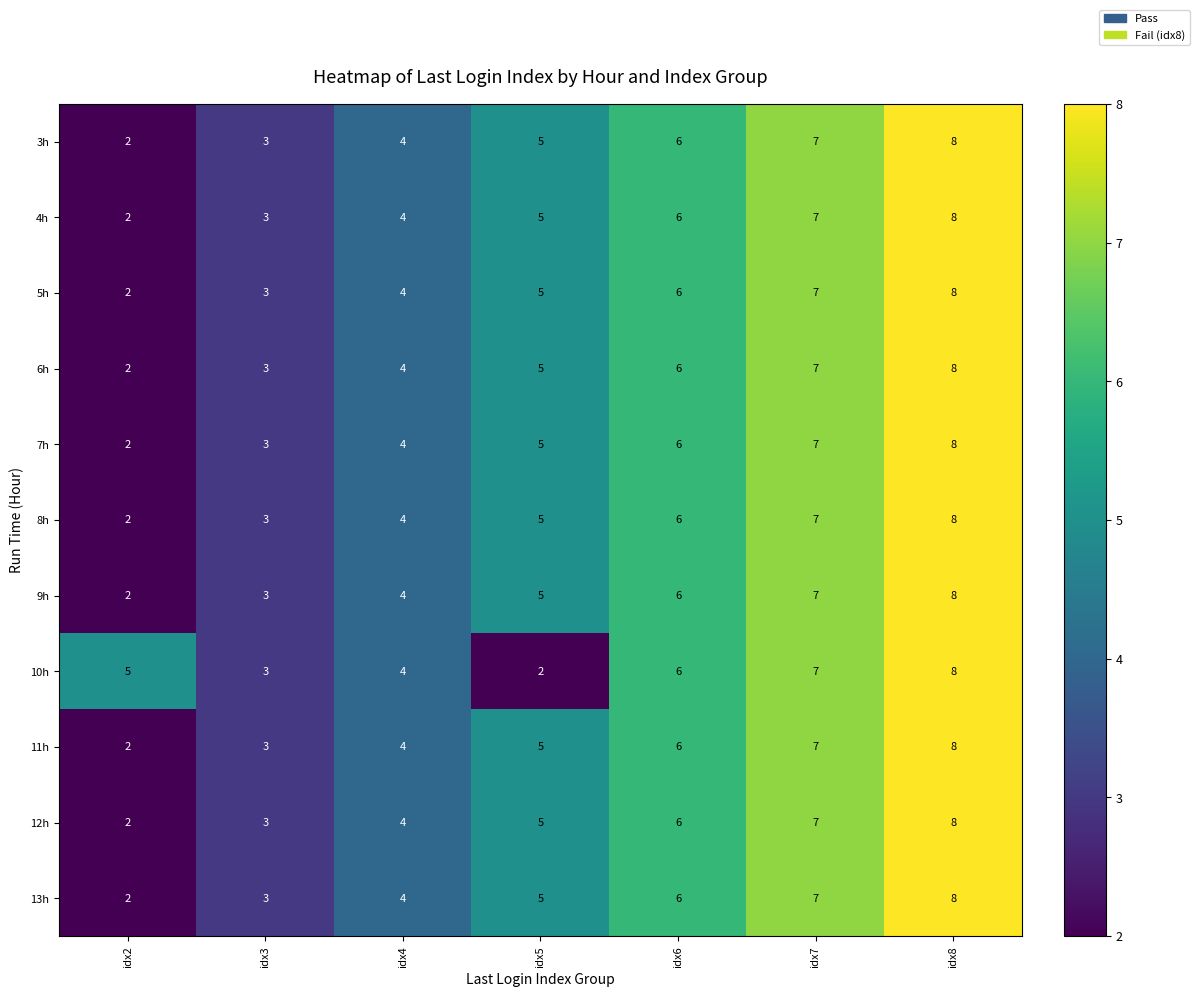

At which category does the chart reach its peak across all series?

idx8